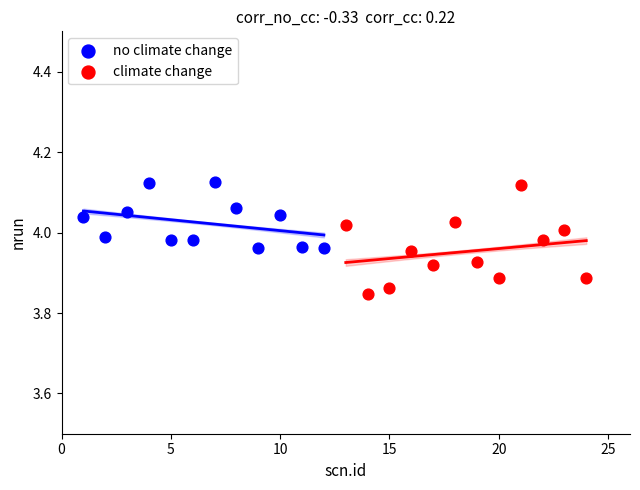

Which series contains the lowest Y value?

climate change